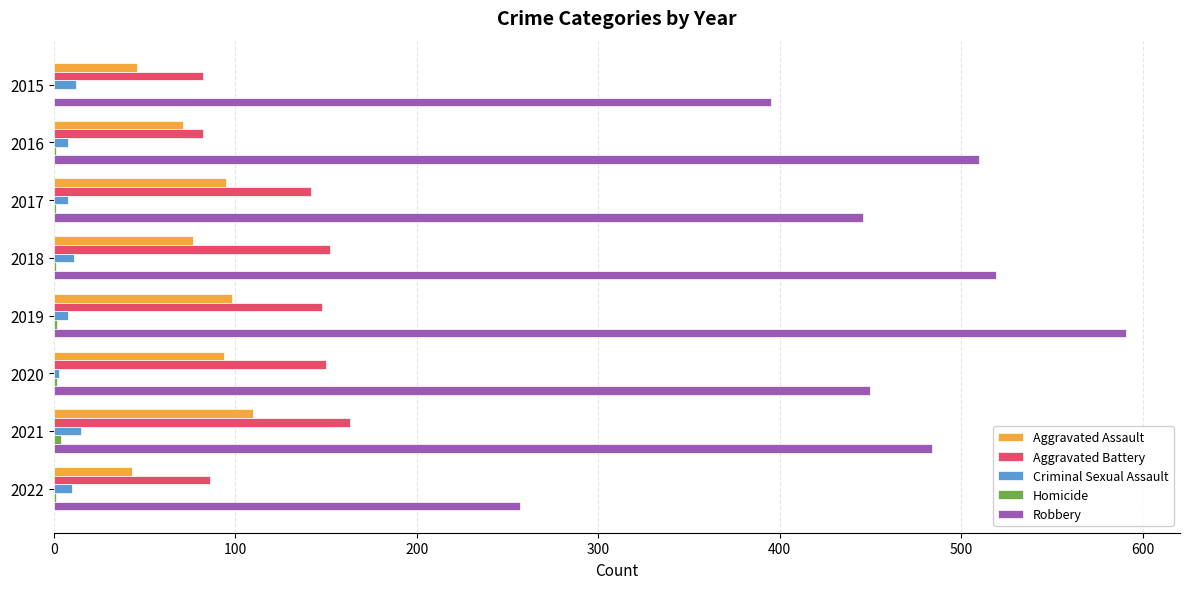

What is the sum of all Robbery values?

3652